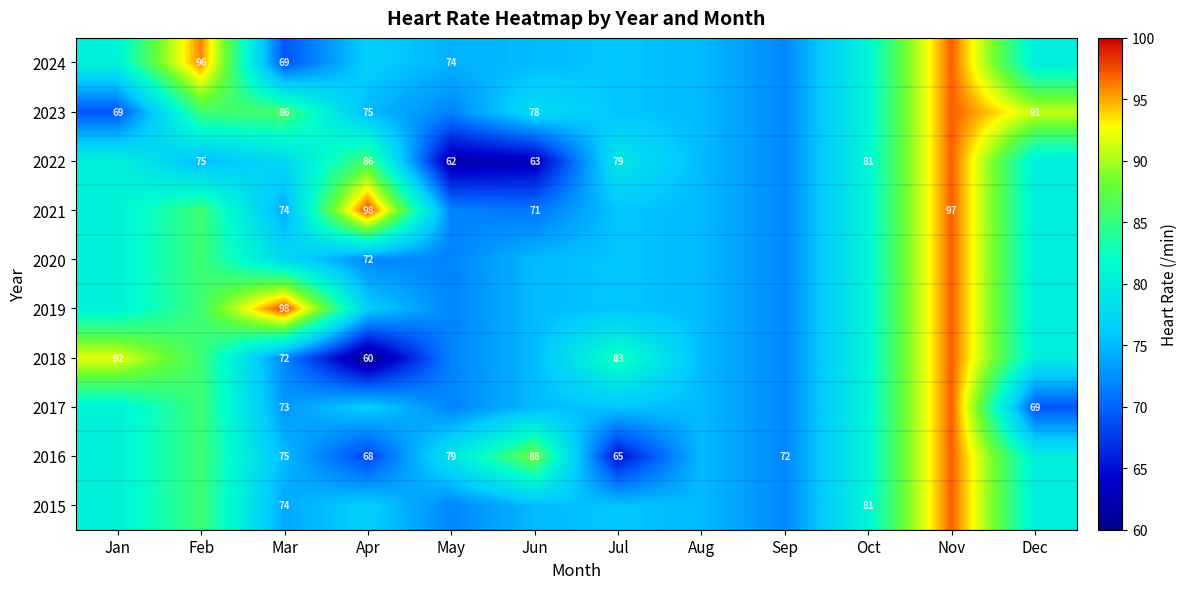

Is the value of 2015 at Mar greater than the value of 2023 at Apr?

No